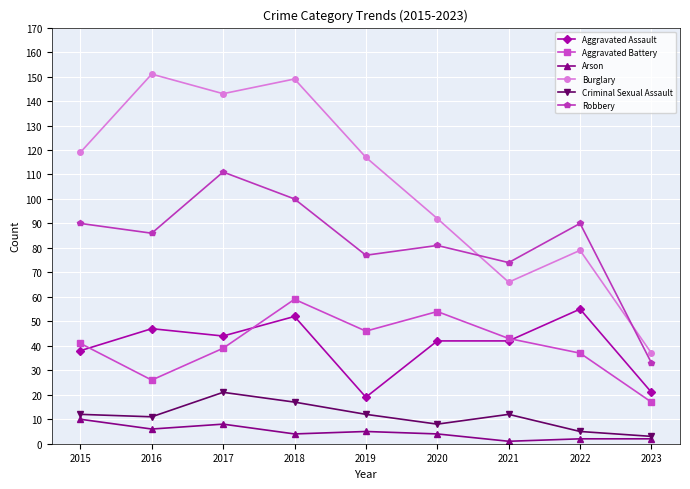

Reading right to left, transcribe all the data shown in this chart.

Aggravated Assault: 2023=21	2022=55	2021=42	2020=42	2019=19	2018=52	2017=44	2016=47	2015=38
Aggravated Battery: 2023=17	2022=37	2021=43	2020=54	2019=46	2018=59	2017=39	2016=26	2015=41
Arson: 2023=2	2022=2	2021=1	2020=4	2019=5	2018=4	2017=8	2016=6	2015=10
Burglary: 2023=37	2022=79	2021=66	2020=92	2019=117	2018=149	2017=143	2016=151	2015=119
Criminal Sexual Assault: 2023=3	2022=5	2021=12	2020=8	2019=12	2018=17	2017=21	2016=11	2015=12
Robbery: 2023=33	2022=90	2021=74	2020=81	2019=77	2018=100	2017=111	2016=86	2015=90